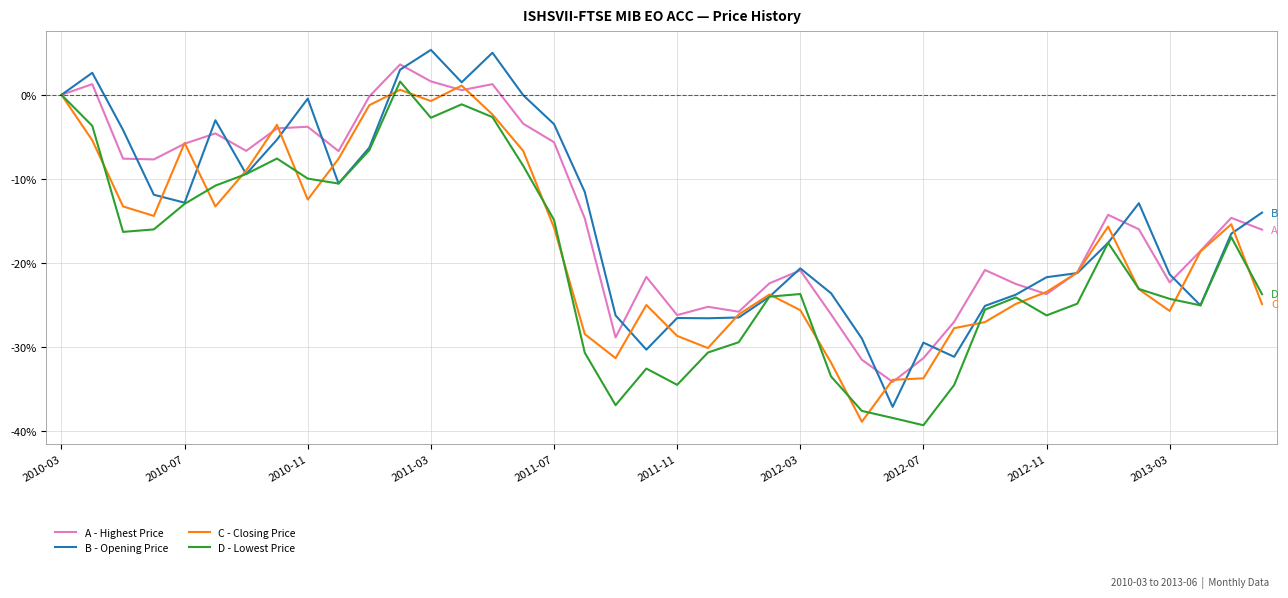

What is the minimum value shown in the chart?

-39.3